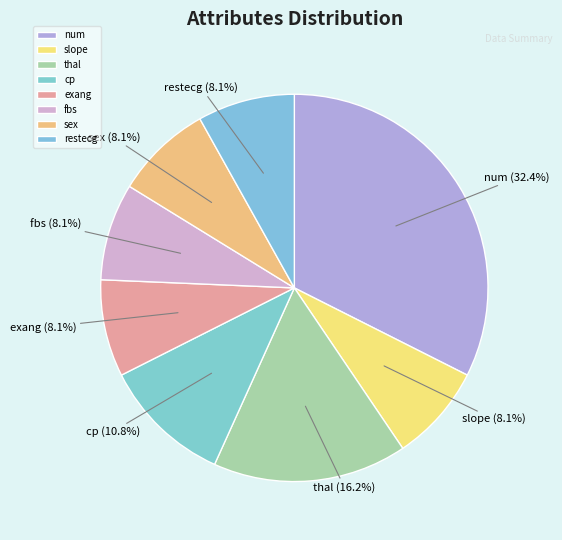

Which slice is the largest?

num